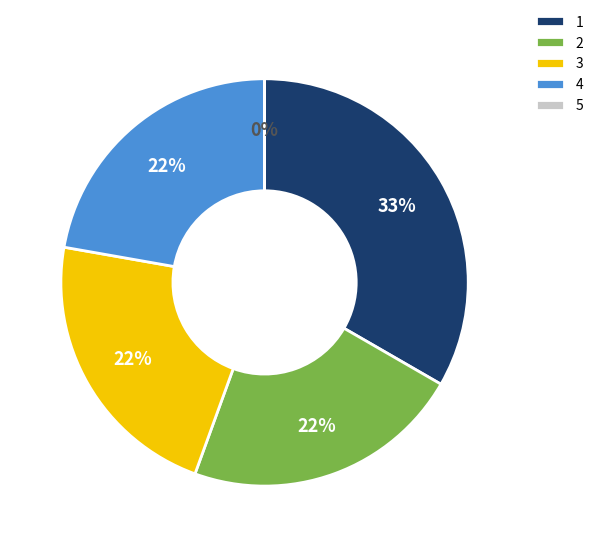

Is the sum of 2 and 3 greater than half?

No